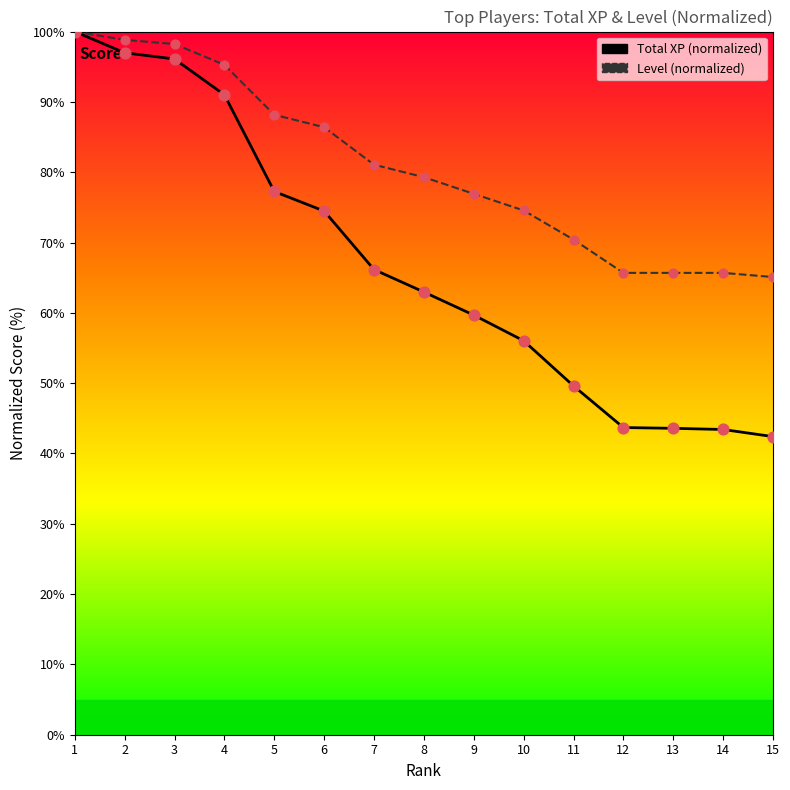

At how many categories does at least one series exceed 49?

15